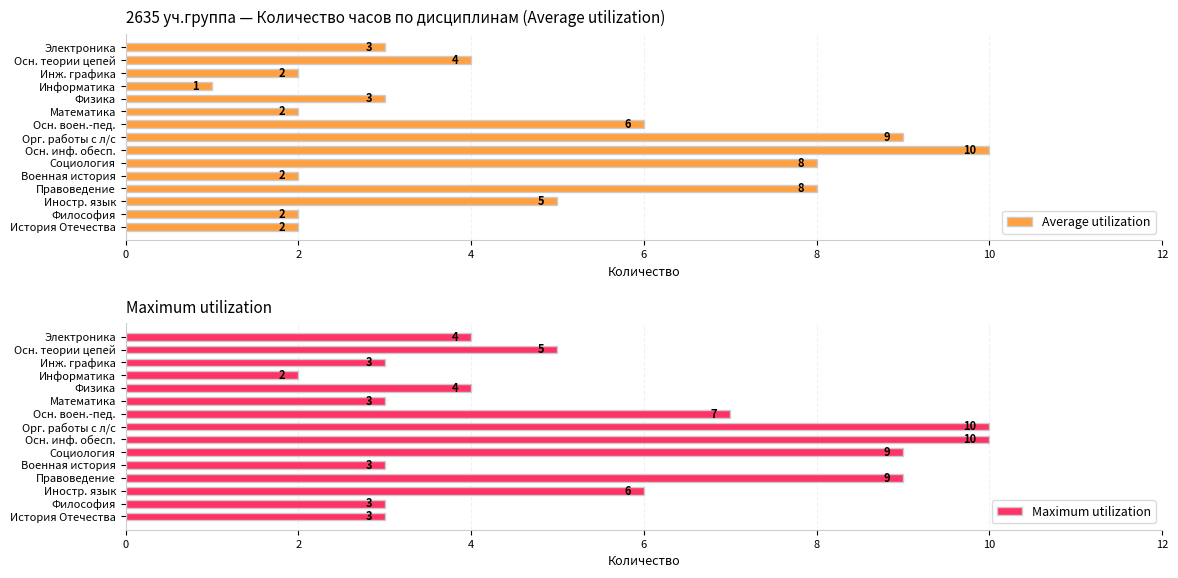

The value of Average utilization at Осн. воен.-пед. is 10. True or false?

False